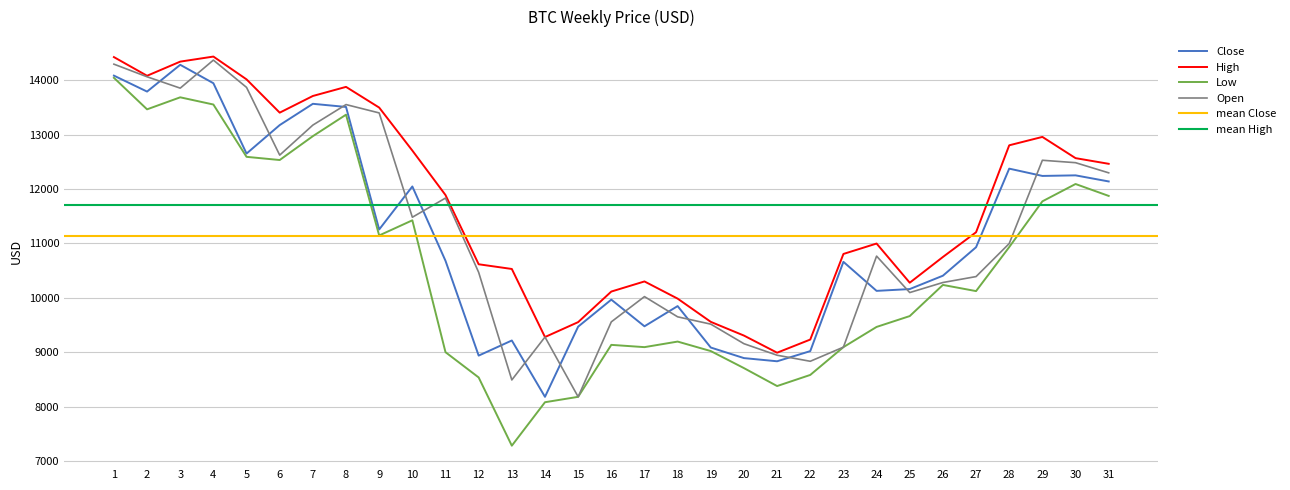

At which category does Low reach its first local valley?

2